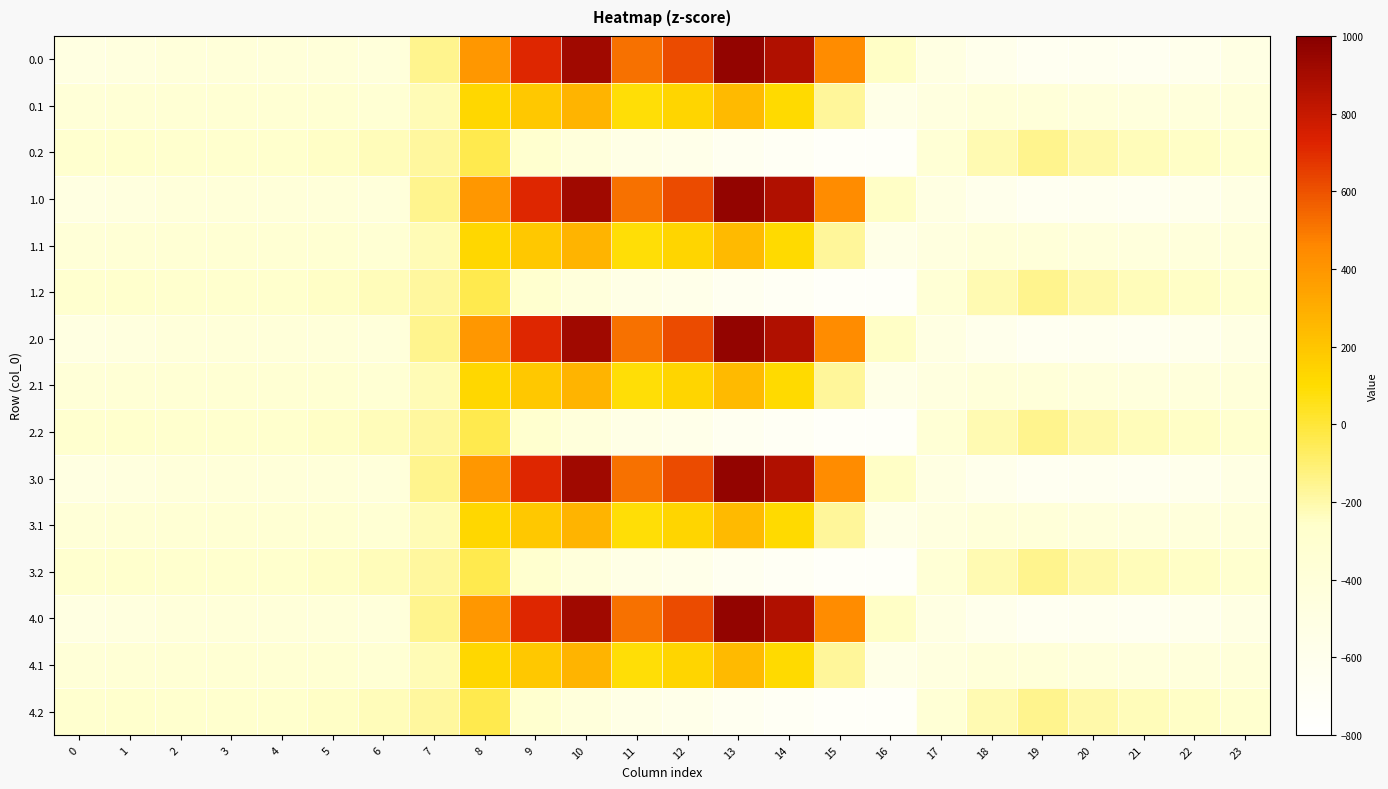

What is the difference between the highest and lowest values at 21?

412.0